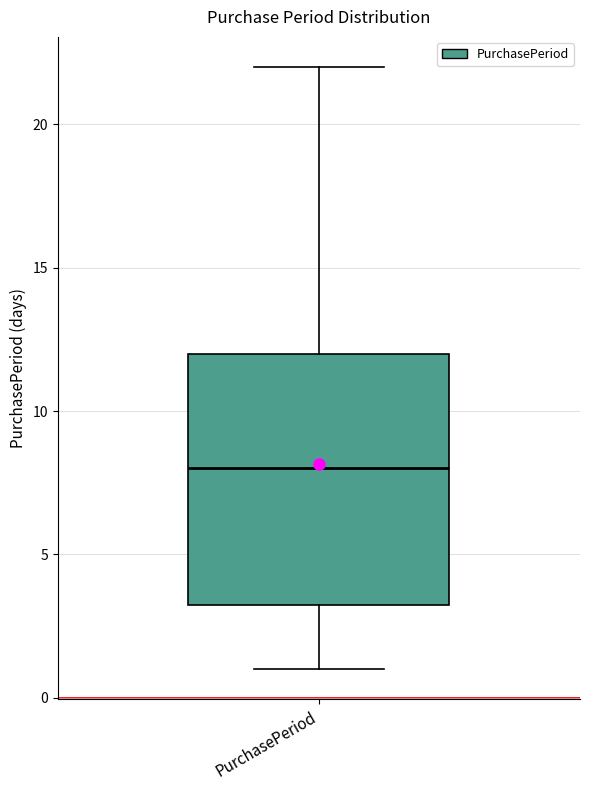

Where is the lower edge of the box for PurchasePeriod on the y-axis? The values are not printed on the chart, so give them approximately, as read against the axis.

3.5